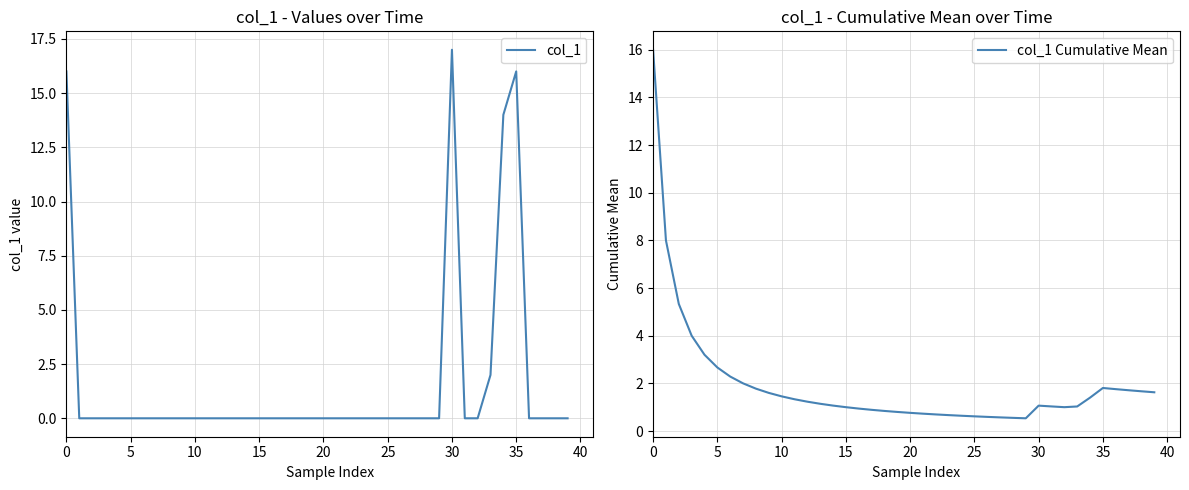

The col_1 Cumulative Mean series shows 1.8 at 14. True or false?

False